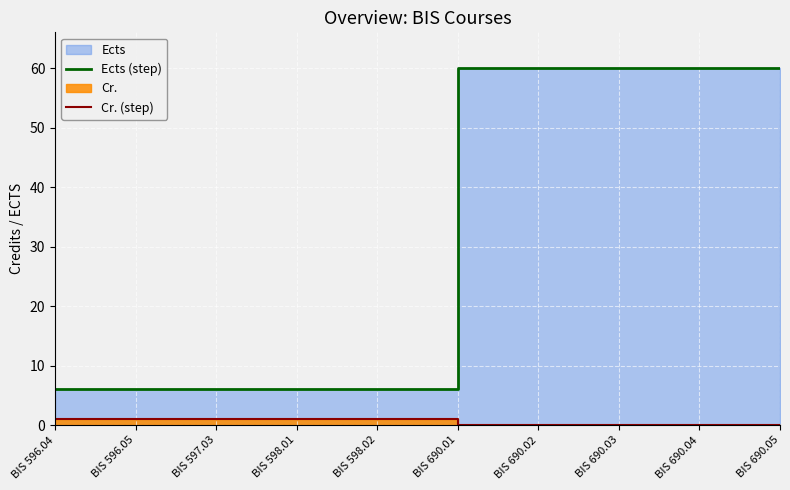

At how many categories does at least one series exceed 31?

5